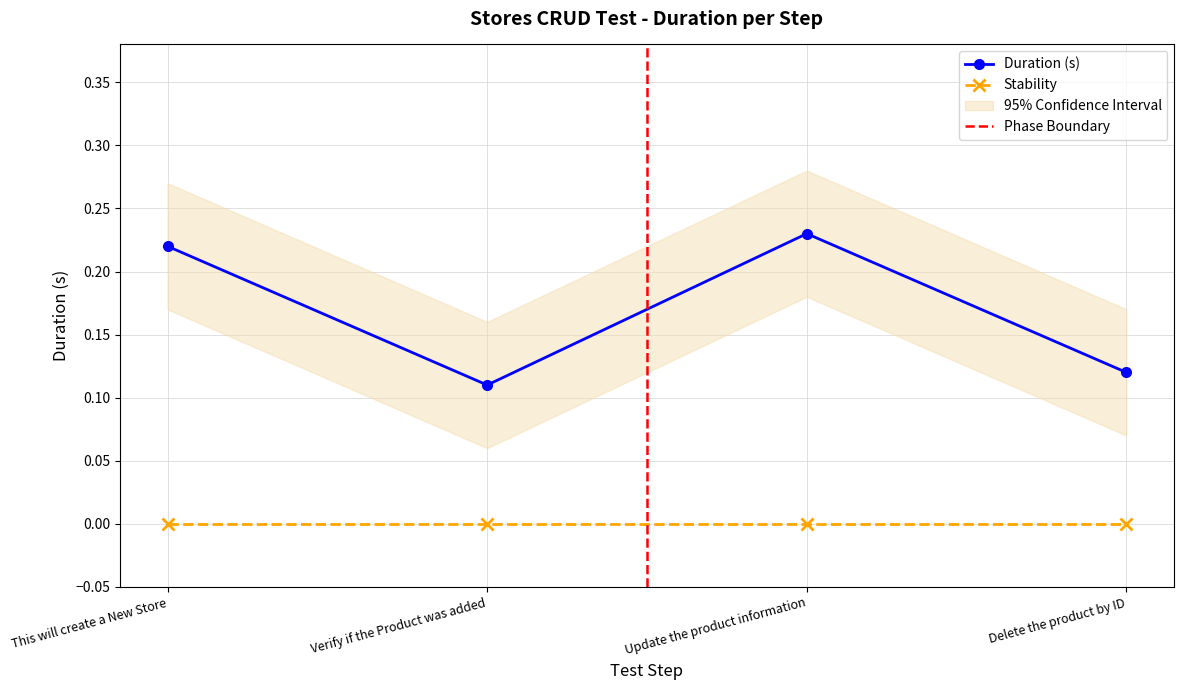

The chart shows a value of 0.1 at This will create a New Store. True or false?

False